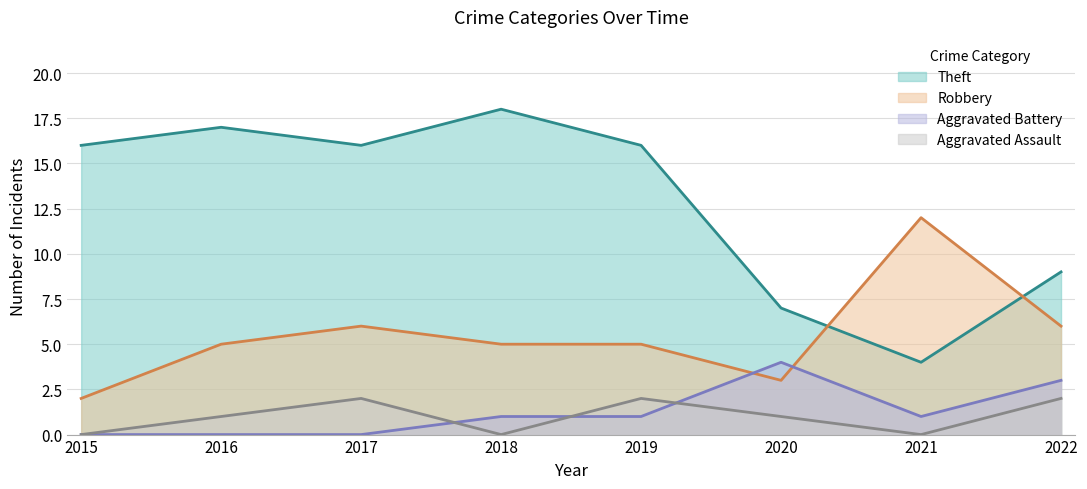

What are all the series names shown in the legend?

Theft, Robbery, Aggravated Battery, Aggravated Assault